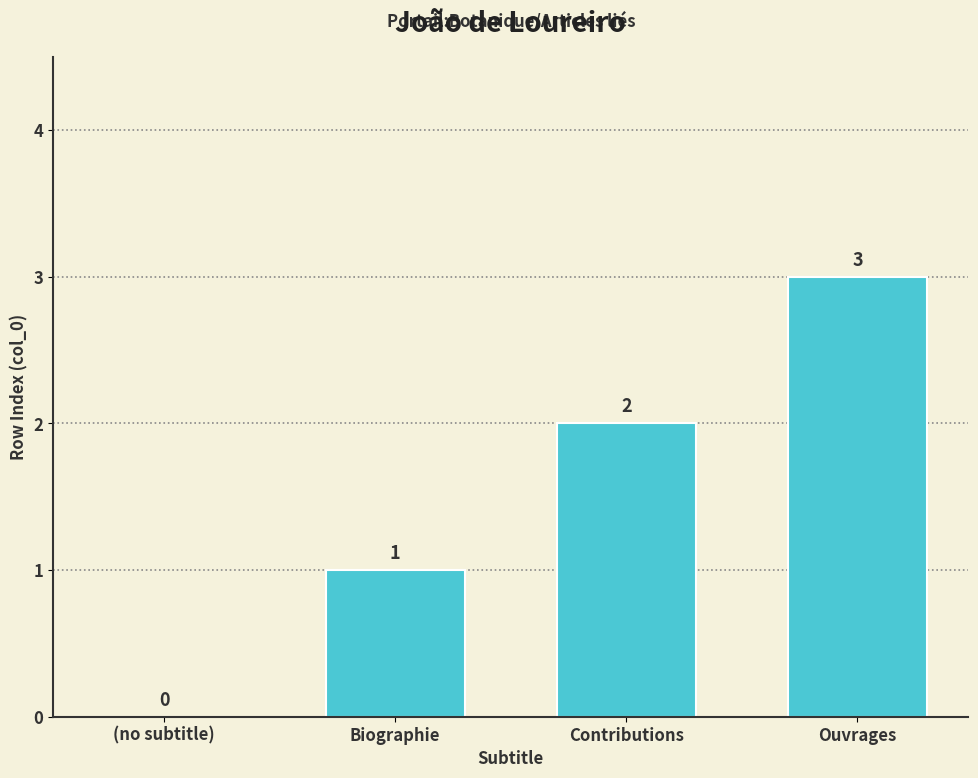

How many values are between 1 and 3?

3